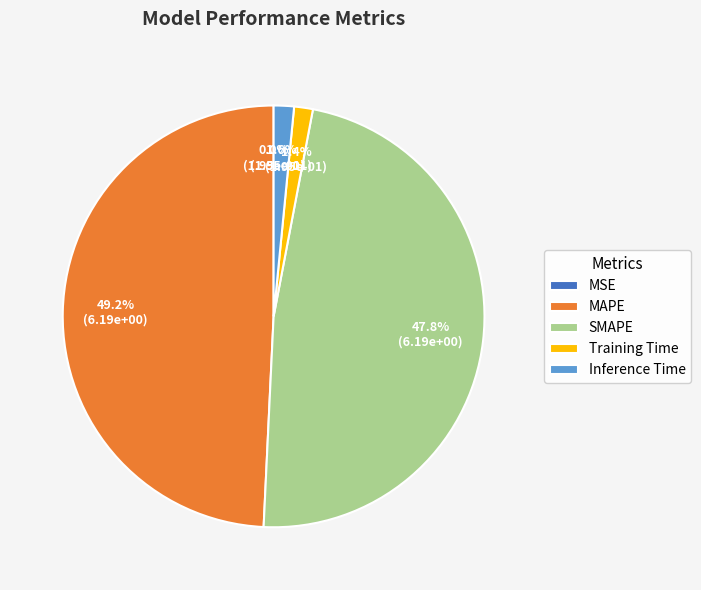

Does any single category account for the majority?

No